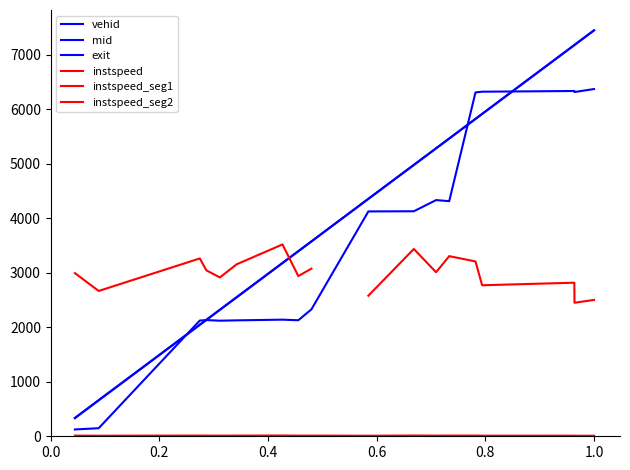

The value of instspeed at 12 is 5.1. True or false?

False